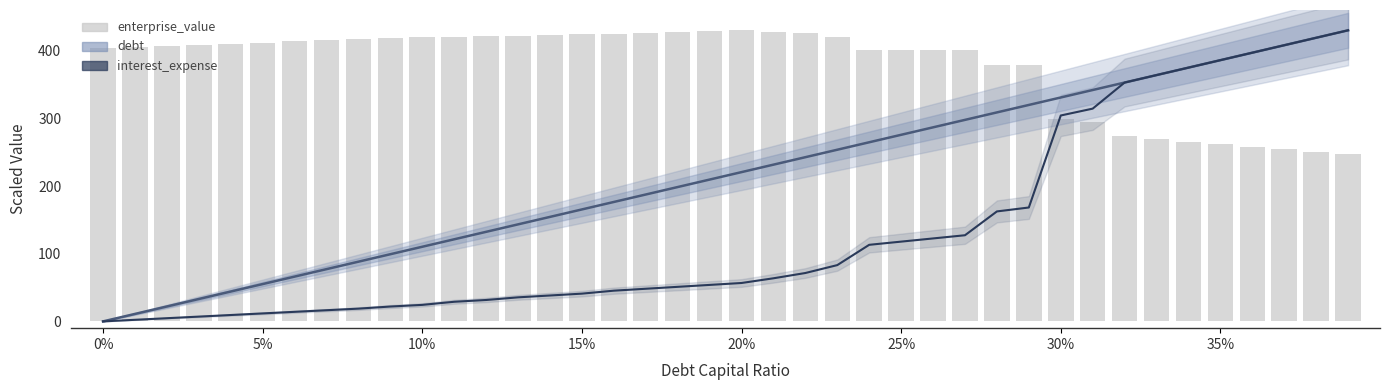

Which series has the largest range (max minus min)?

debt